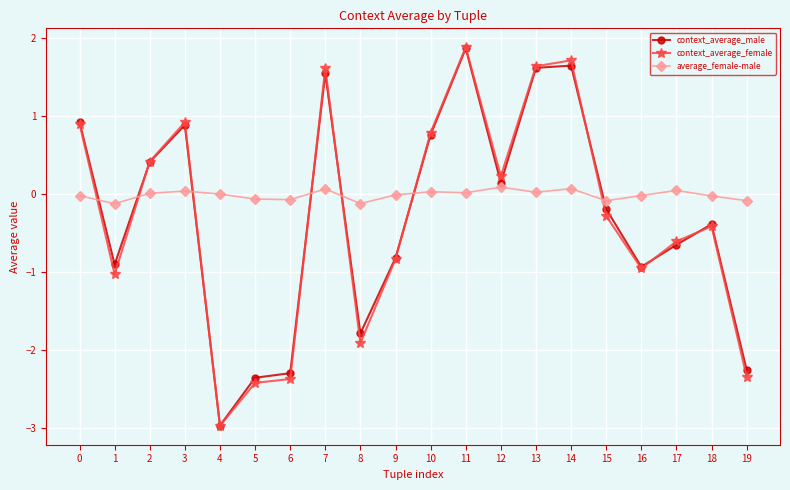

What is the value of the context_average_female point at the 8th from the left?

1.6